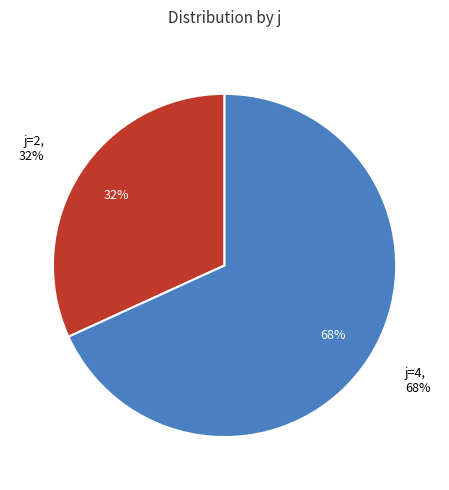

Which slice is the largest?

4